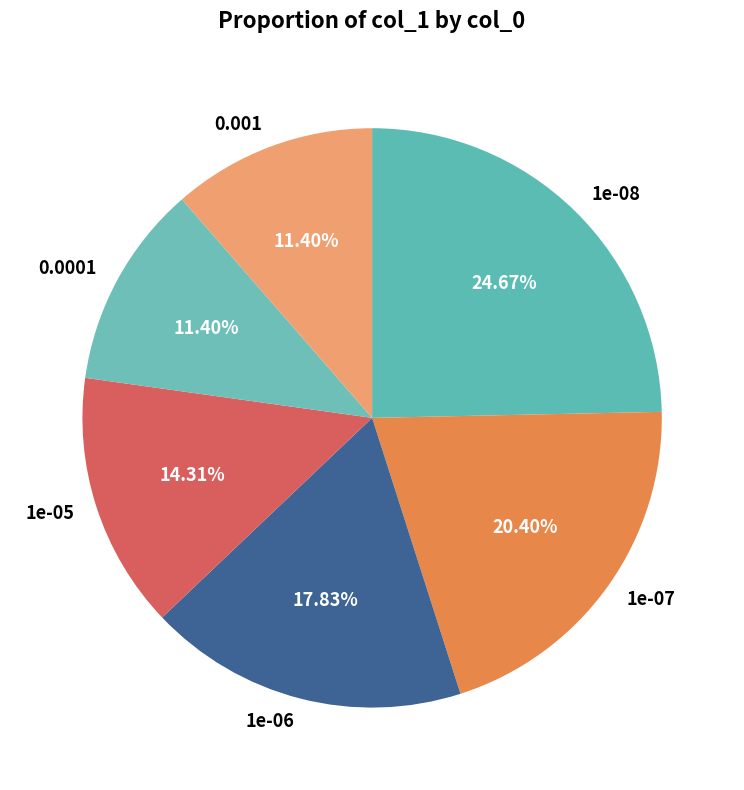

Is 1e-08 the majority of the pie?

No